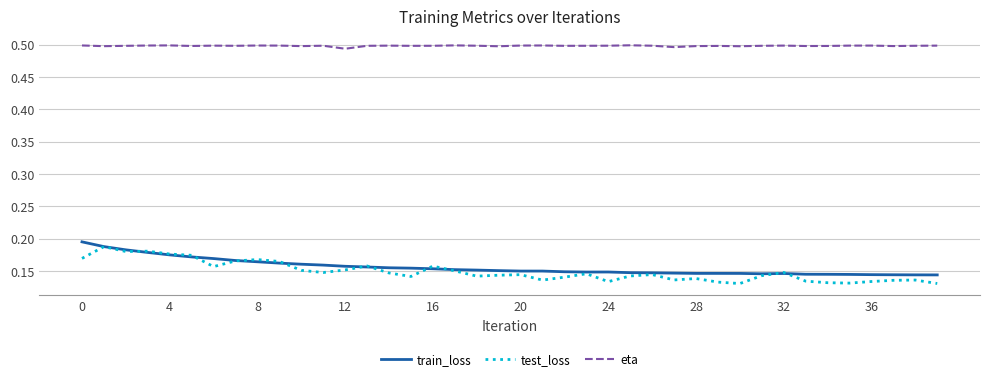

Which series has the largest total across all categories?

eta